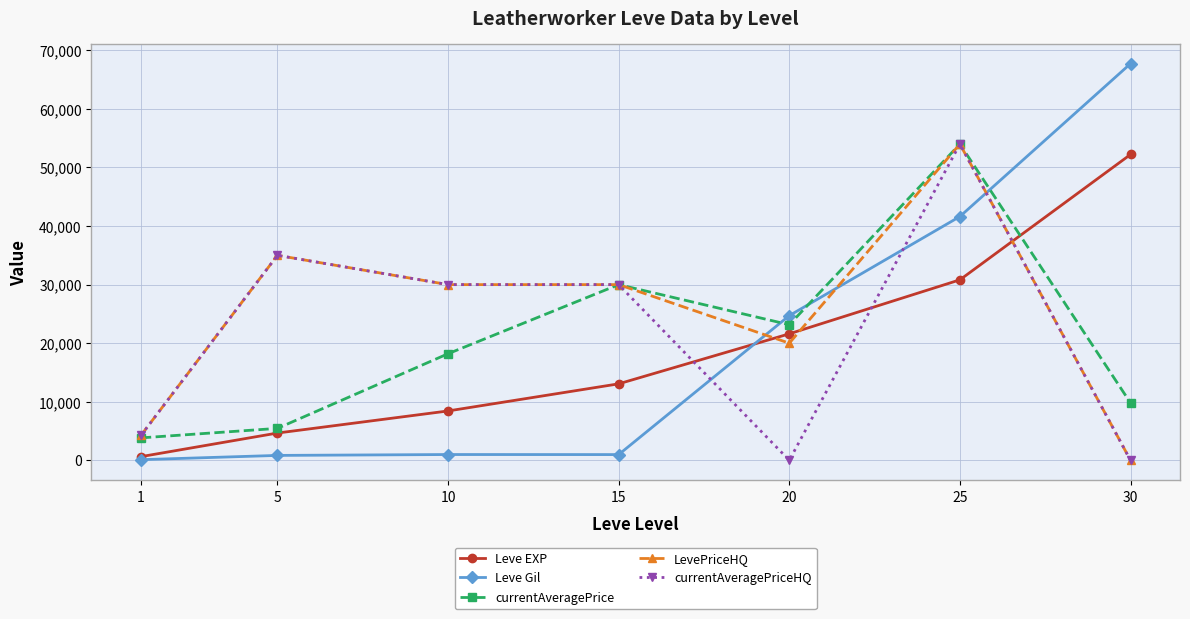

Which series changed the most between 20 and 25?

currentAveragePriceHQ